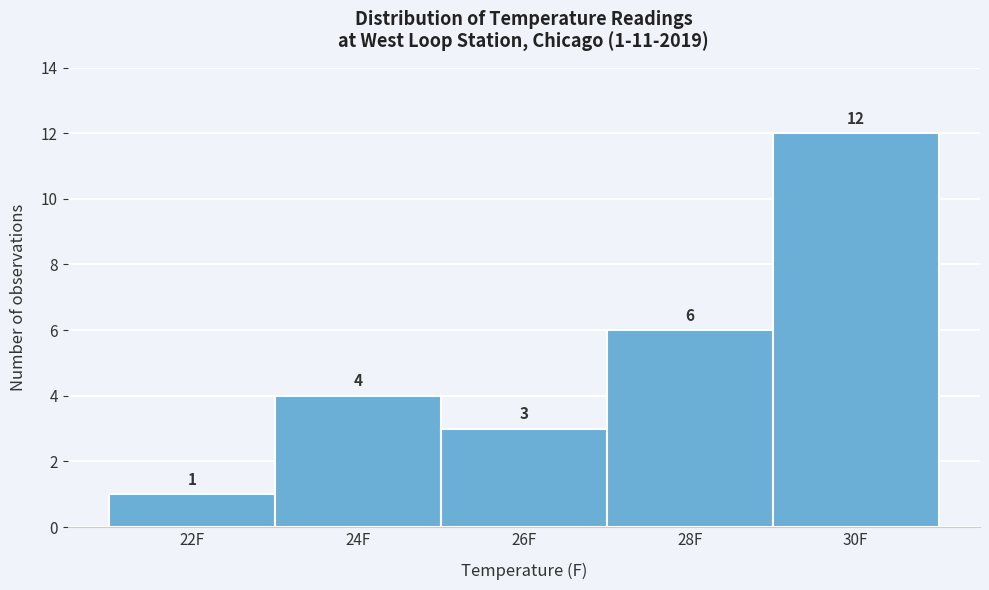

Reading left to right, transcribe all the data shown in this chart.

1	4	3	6	12